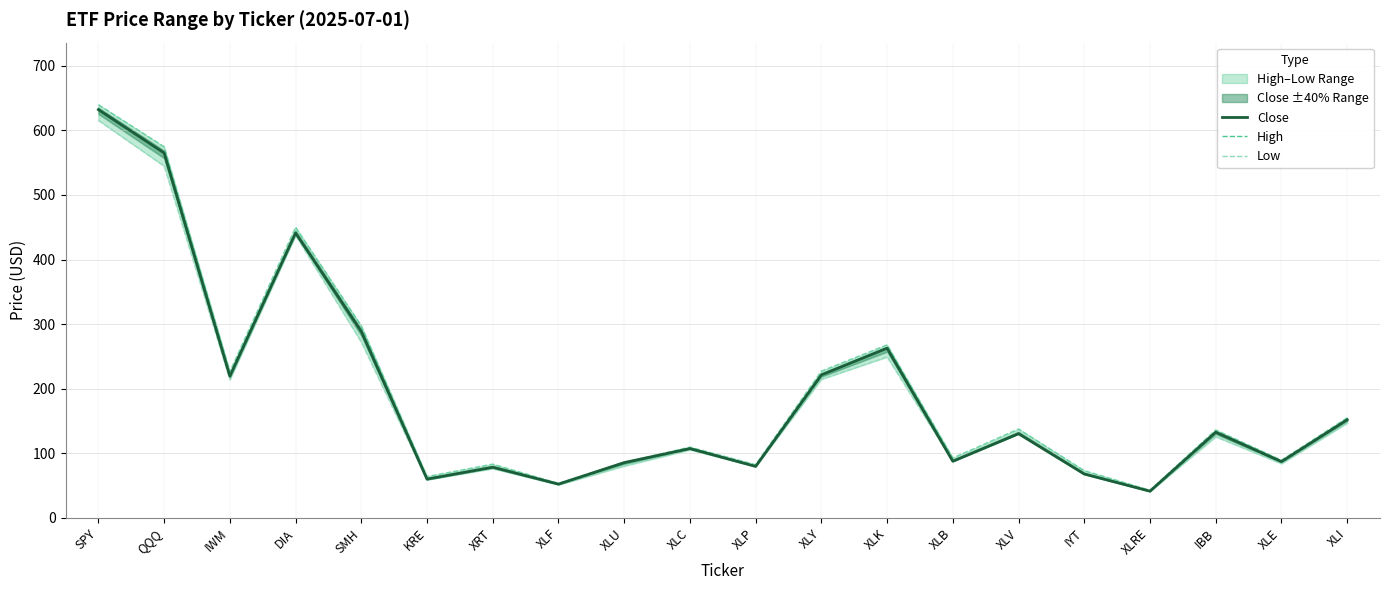

What is the sum of the High values at XLB and XRT?

176.2